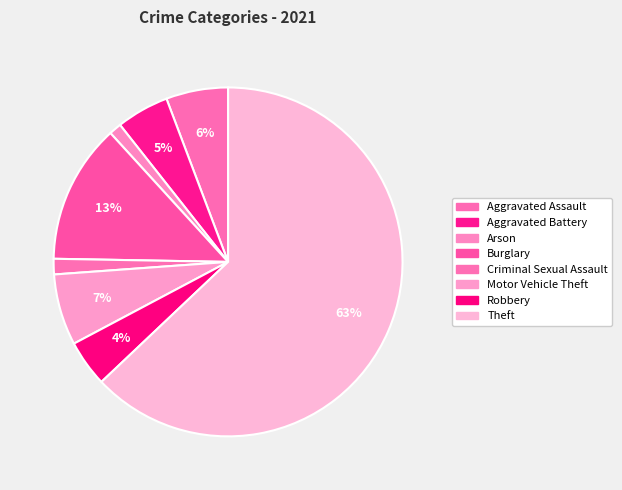

What portion of the pie excludes Burglary?

87.1%